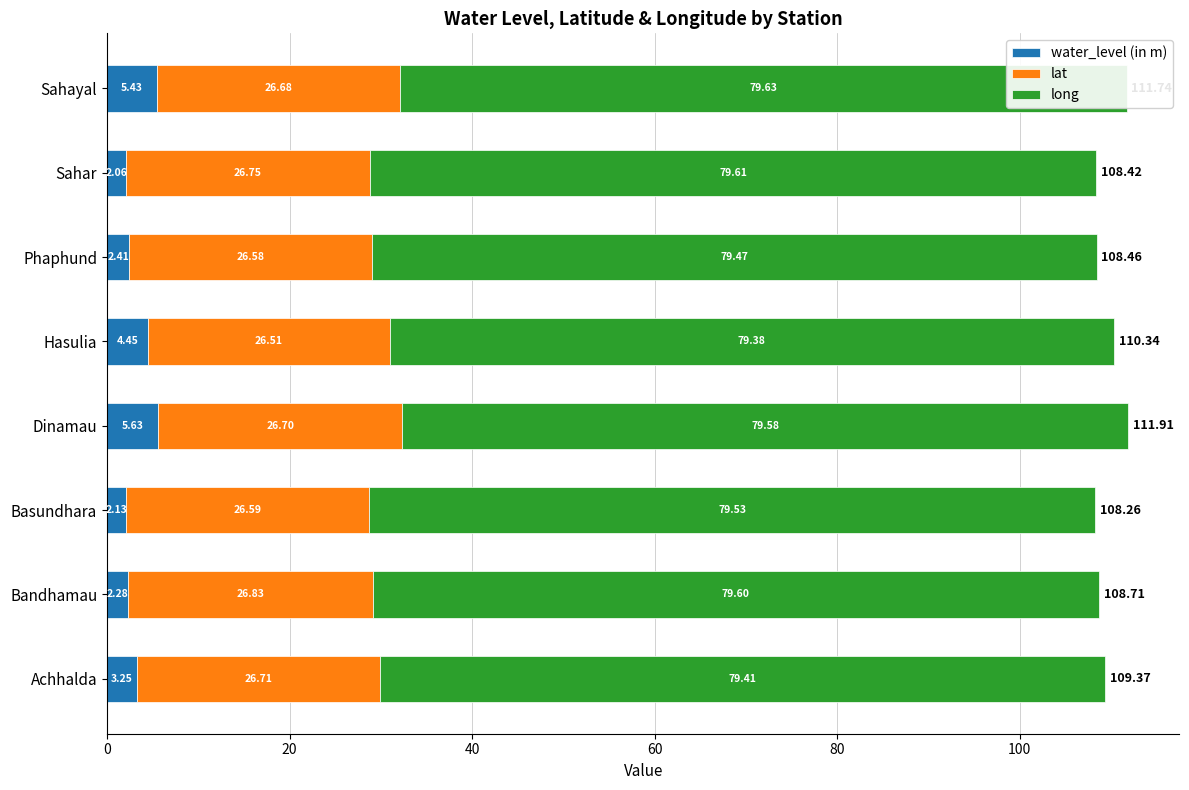

How many long values are between 79 and 80?

8